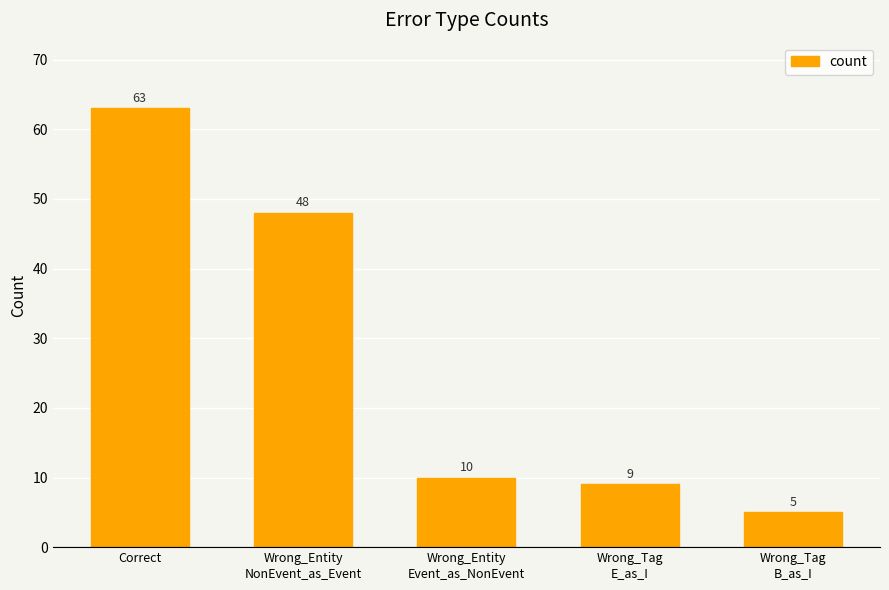

What is the maximum value shown in the chart?

63